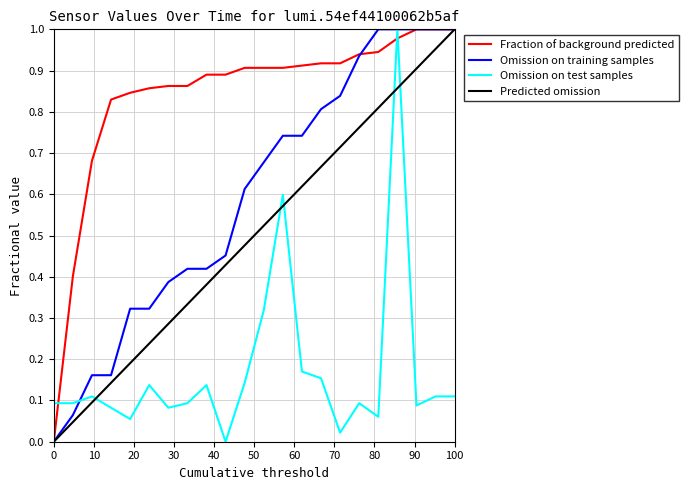

Which series has the largest total across all categories?

Fraction of background predicted